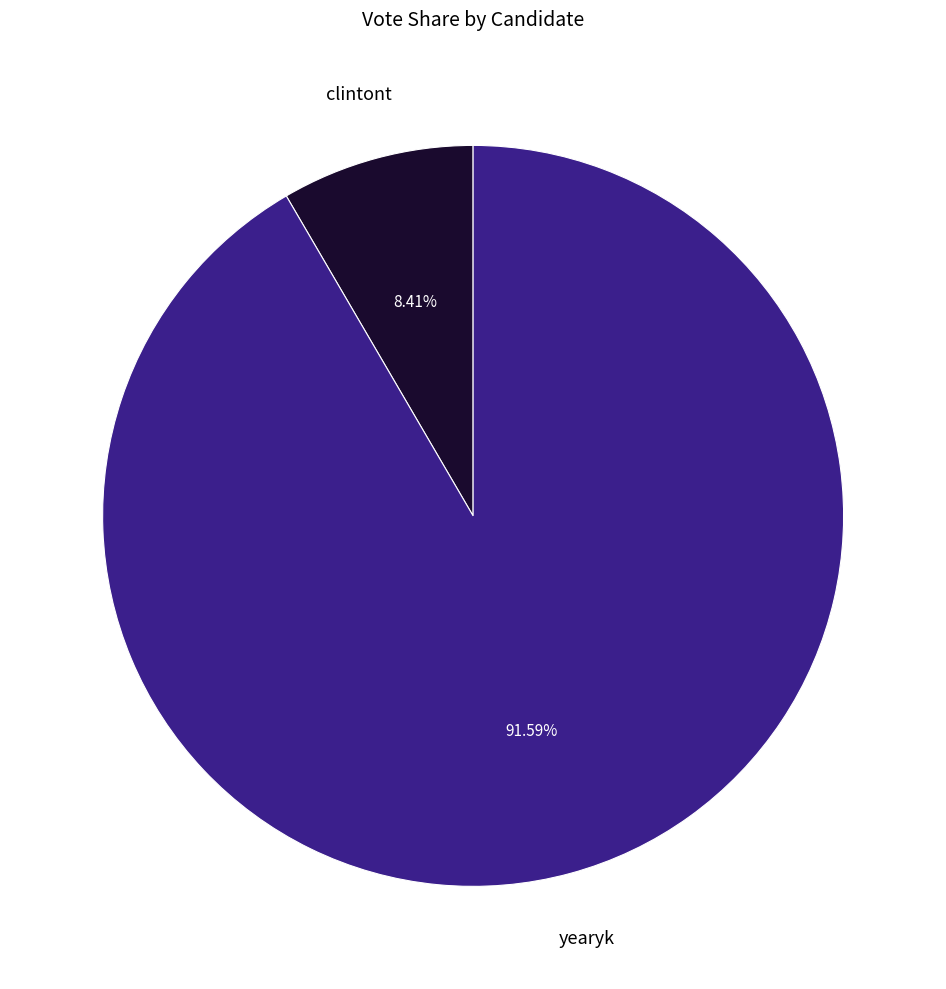

Is clintont the majority of the pie?

No